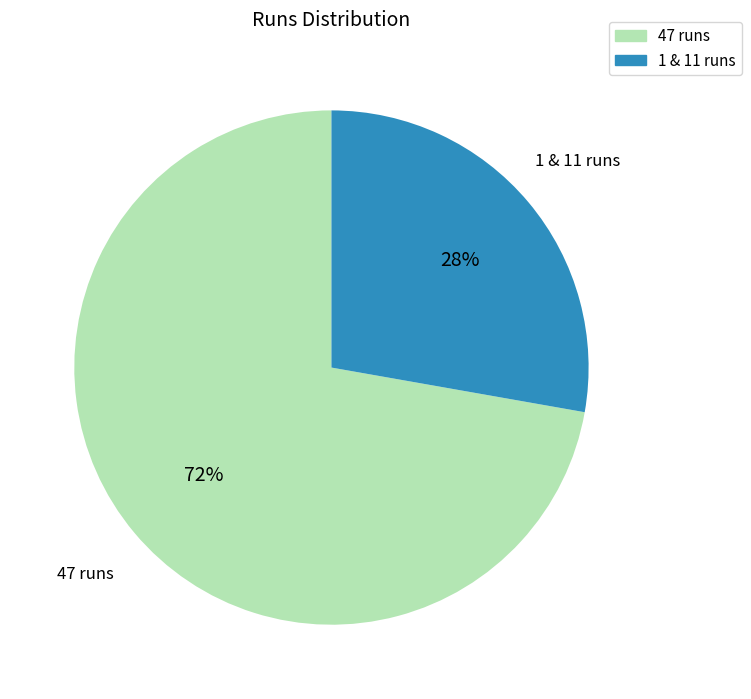

To the nearest percent, what is the difference between the largest and smallest slice percentages?

44%